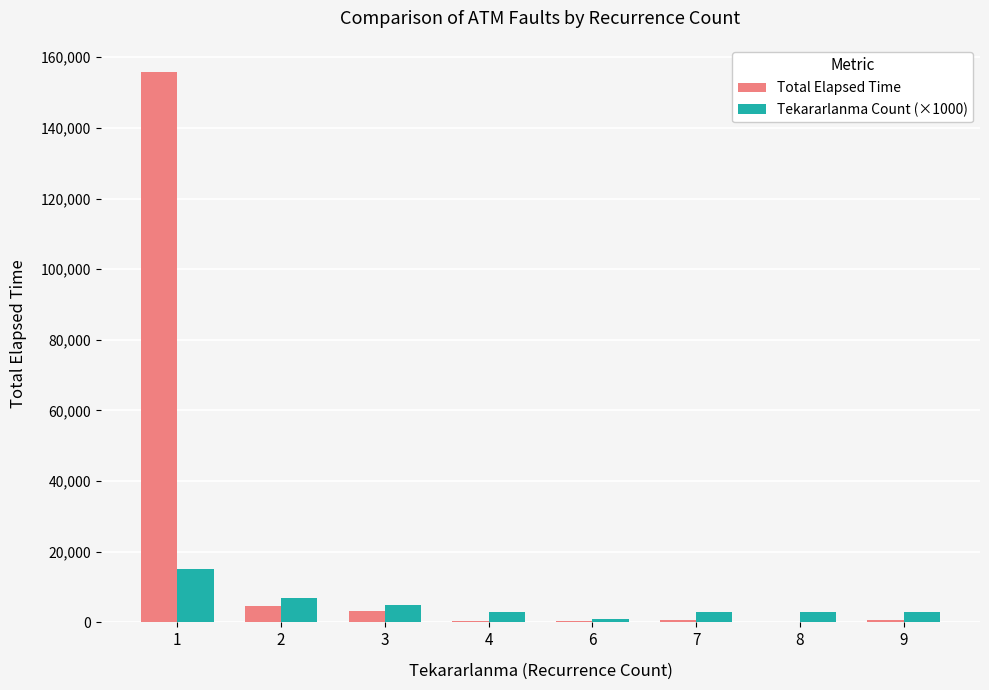

Which series has the widest spread of values?

Total Elapsed Time